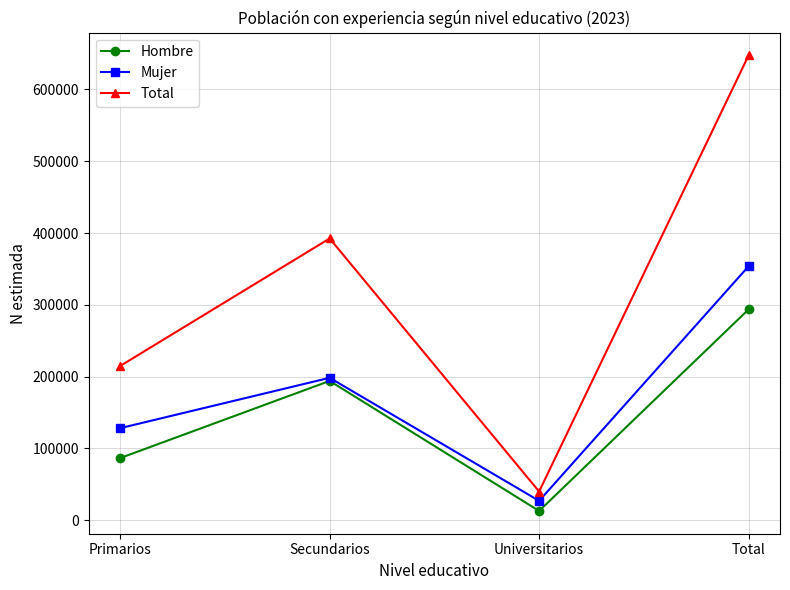

What is the smallest value displayed?

12974